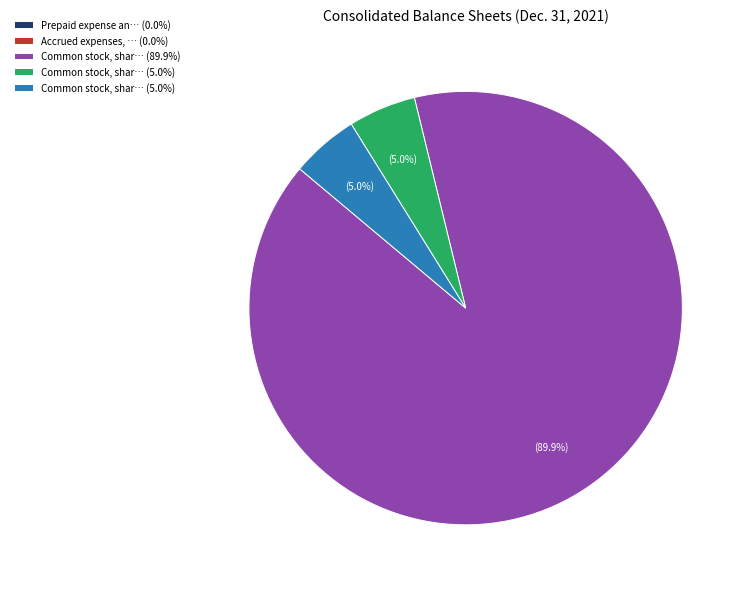

Is there a majority slice in this chart?

Yes